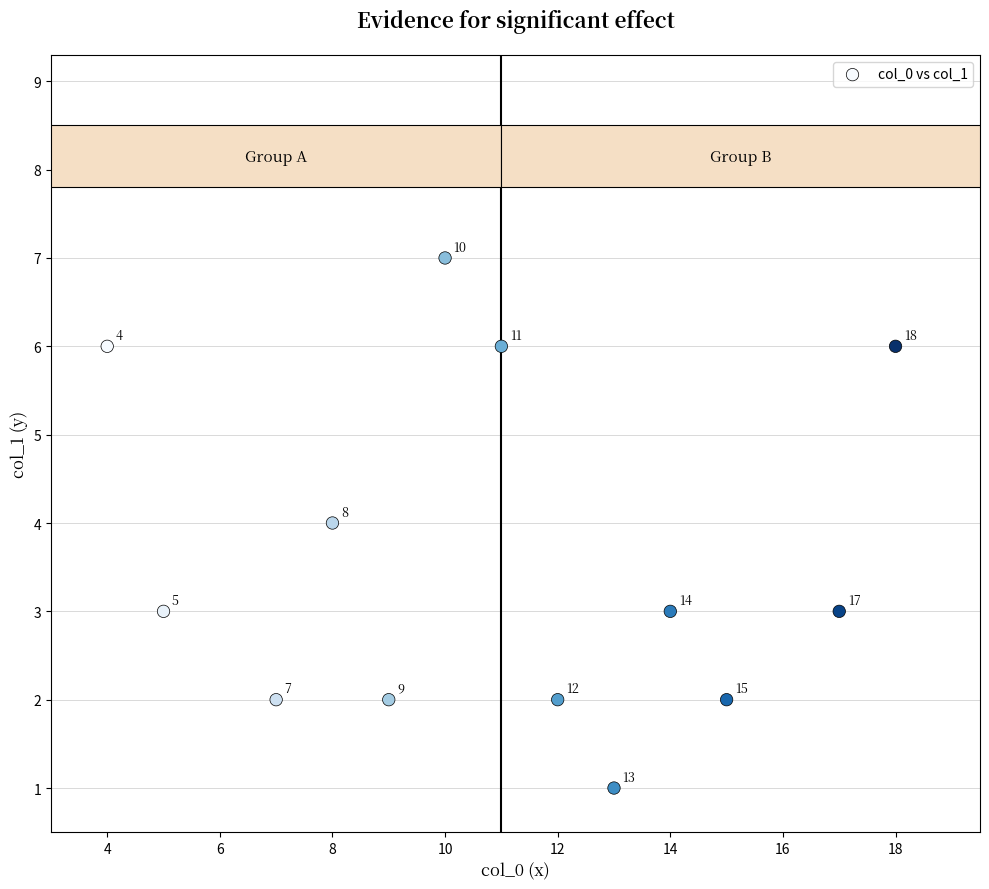

What is the range of X values (max minus min)?

14